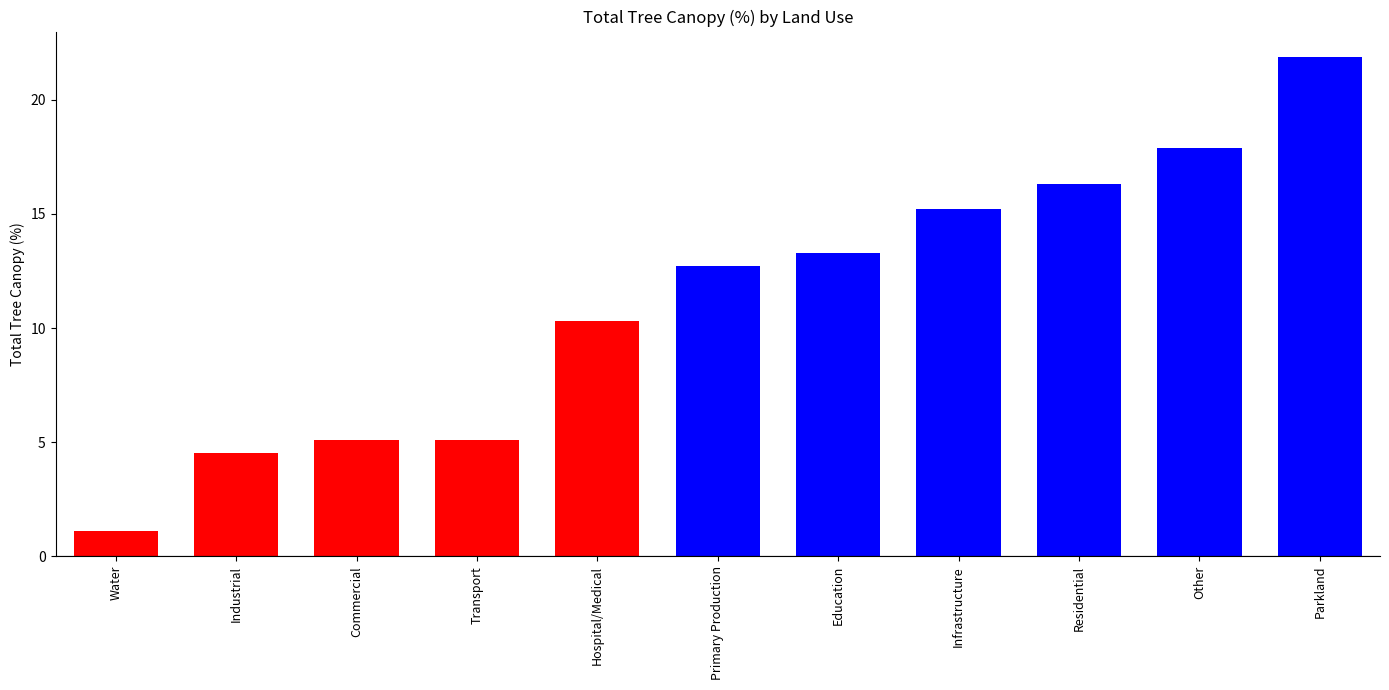

Is it true that the value at Parkland is 34.8?

False